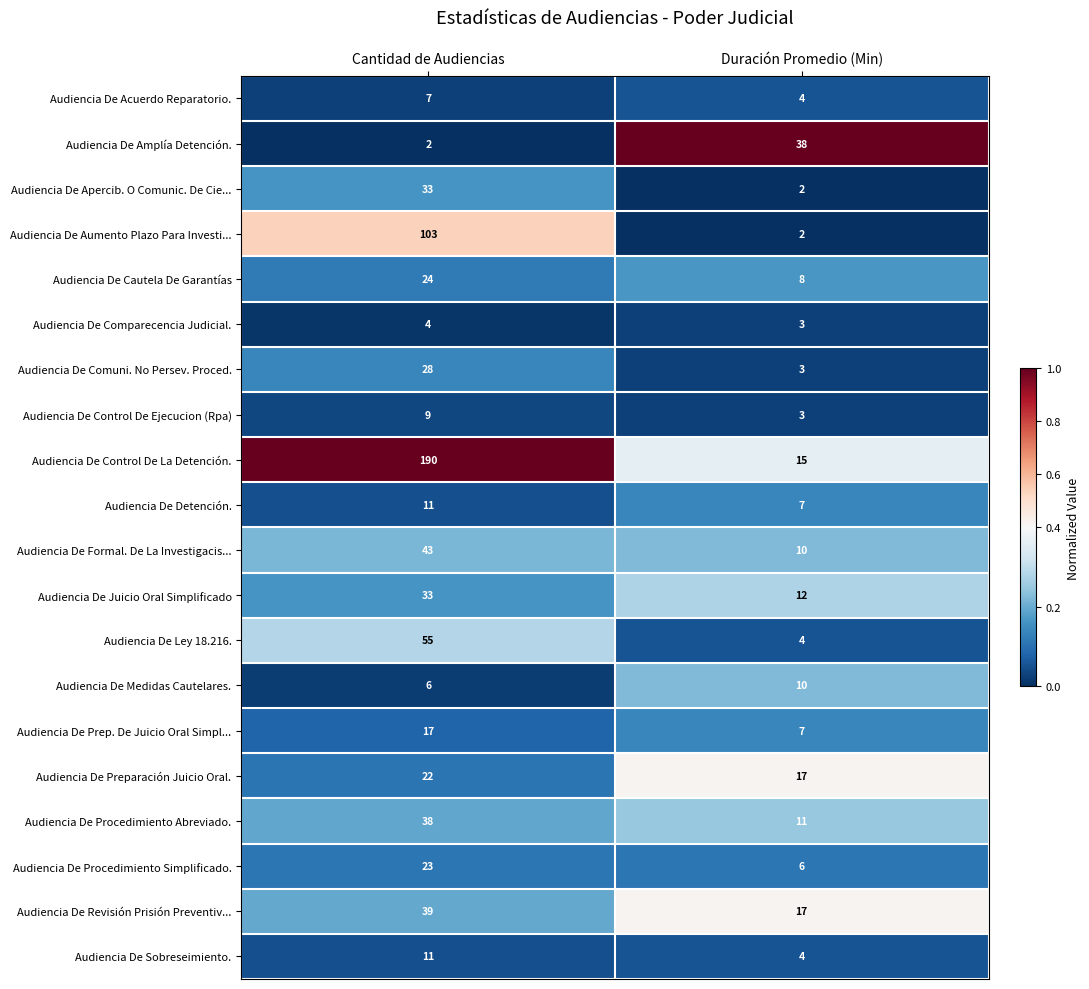

What is the spread (max minus min) of values at Duración Promedio (Min)?

36